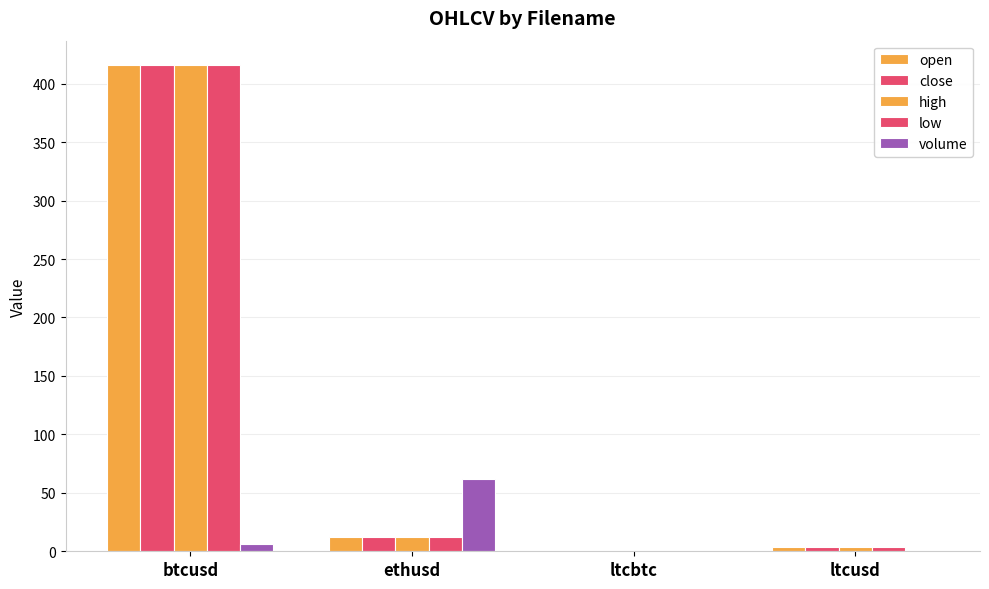

What is the sum of all low values?

431.5